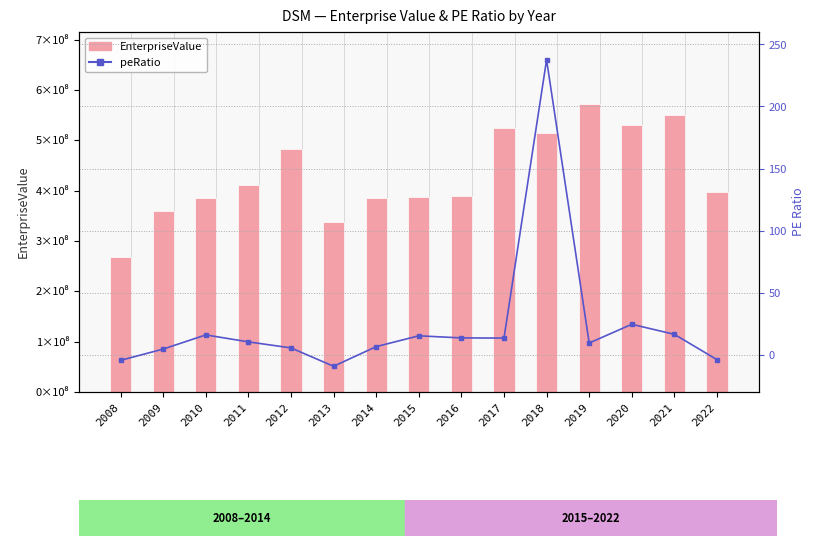

The value of peRatio at 2013 is -5.5. True or false?

False